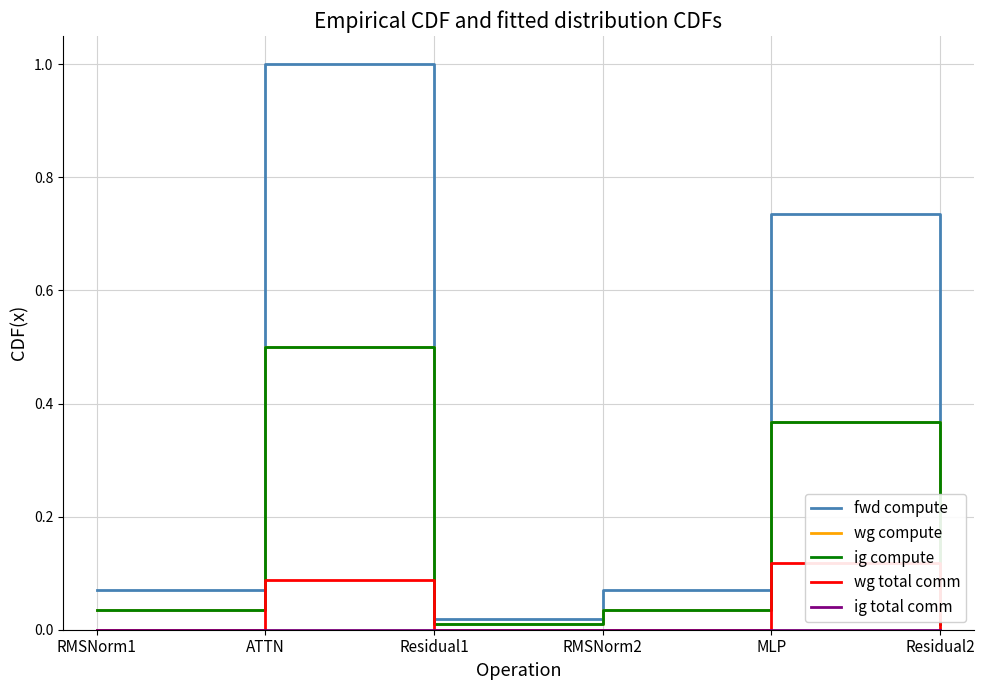

Is this an area chart (filled region under the line)?

No